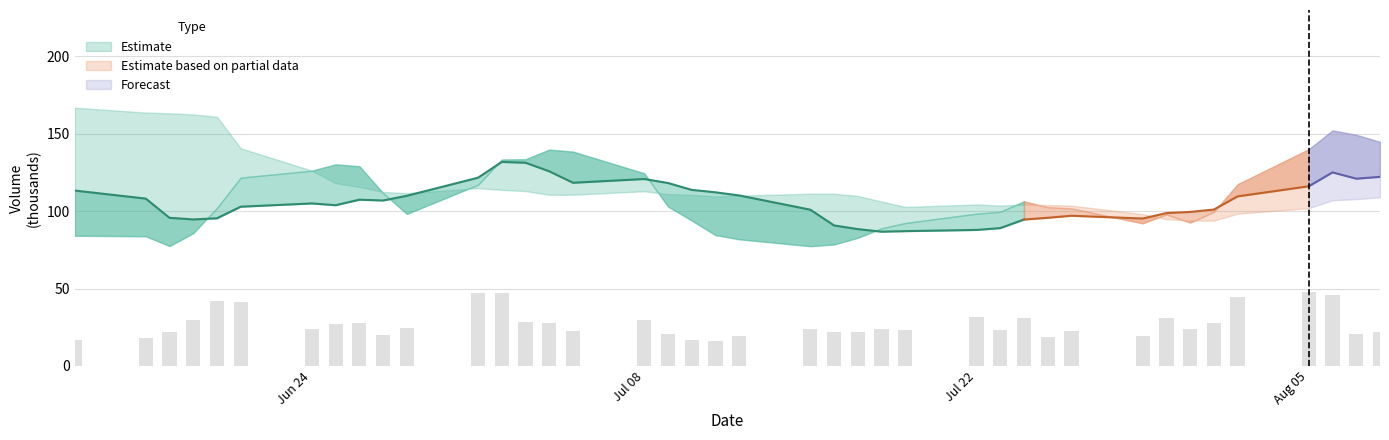

How many categories are shown in the chart?

40